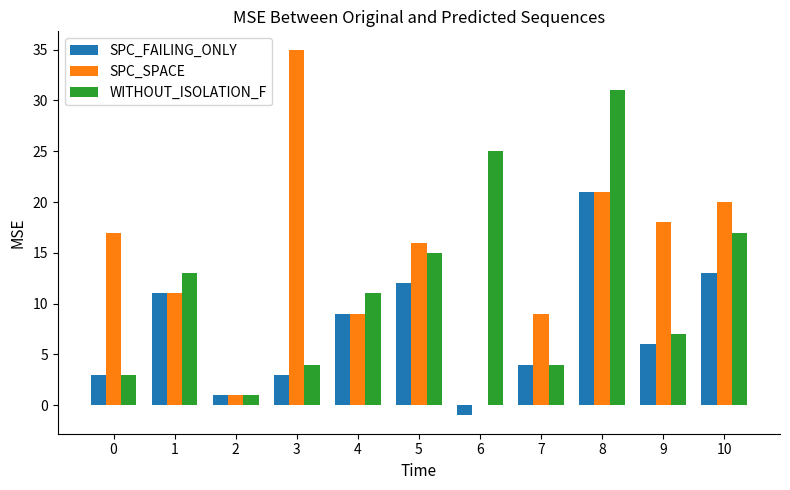

Which category has the highest value in the SPC_SPACE series?

3